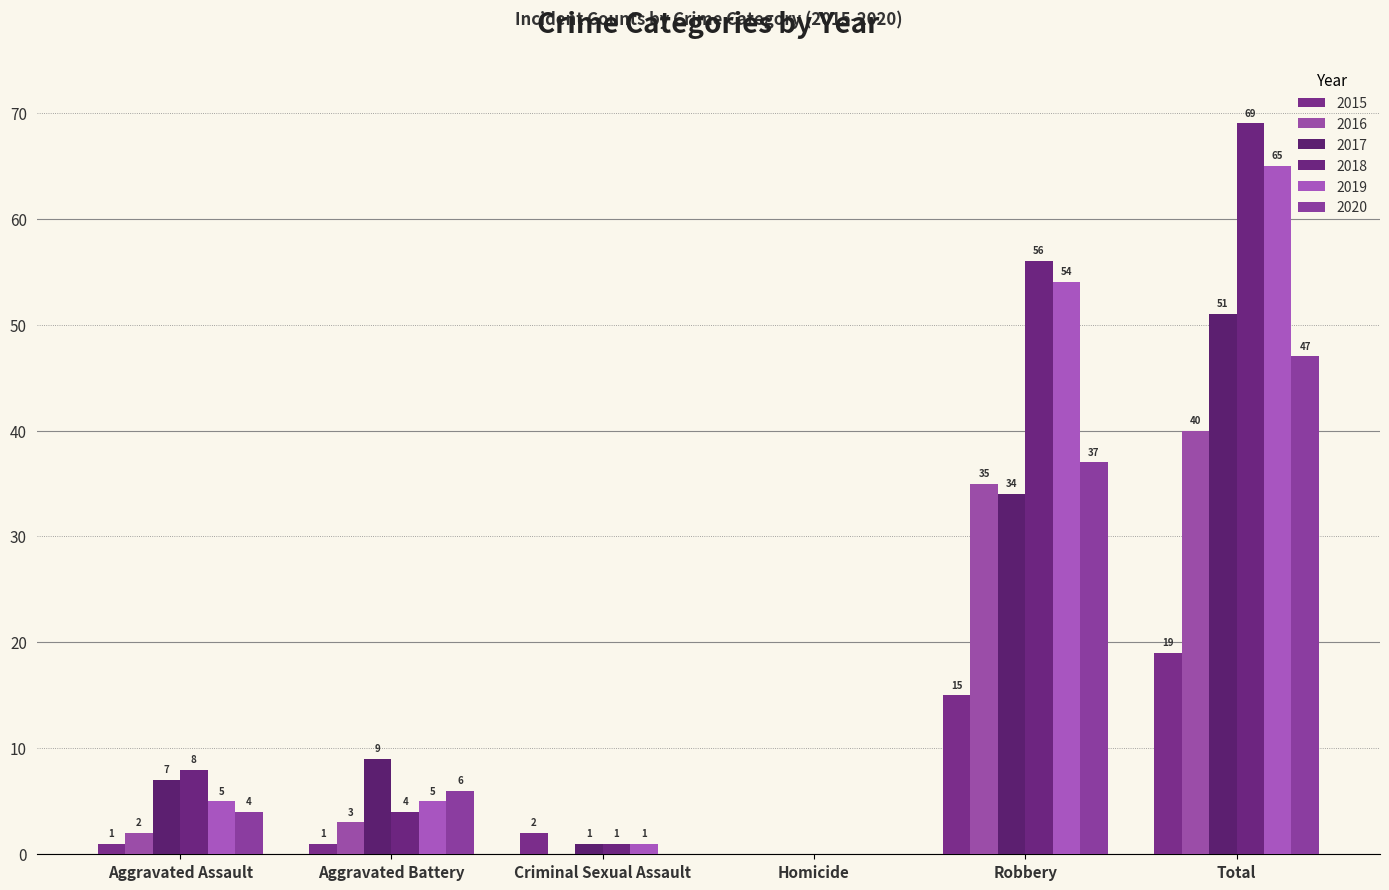

How many groups of bars are there?

6